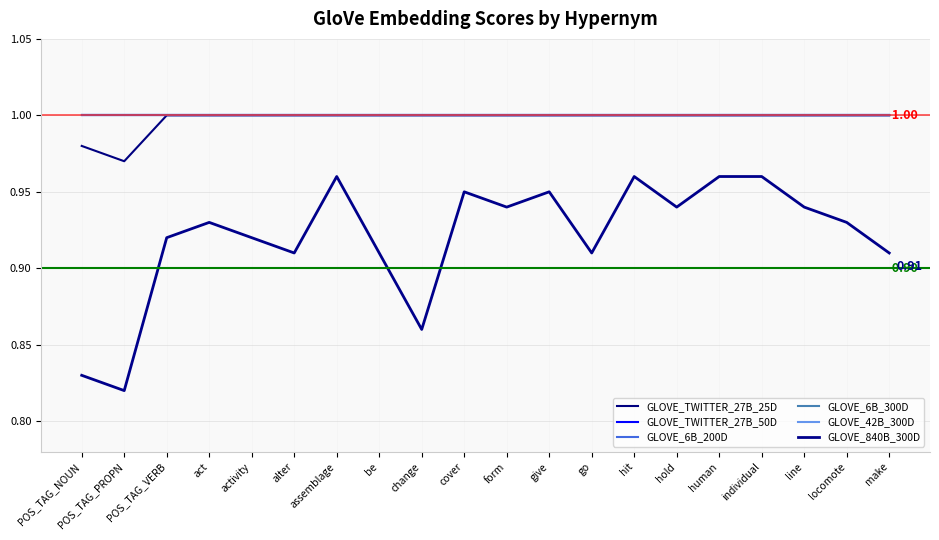

Reading right to left, what are all the values shown in this chart?

GLOVE_TWITTER_27B_25D: 1.0	1.0	1.0	1.0	1.0	1.0	1.0	1.0	1.0	1.0	1.0	1.0	1.0	1.0	1.0	1.0	1.0	1.0	1.0	1.0
GLOVE_TWITTER_27B_50D: 1.0	1.0	1.0	1.0	1.0	1.0	1.0	1.0	1.0	1.0	1.0	1.0	1.0	1.0	1.0	1.0	1.0	1.0	1.0	1.0
GLOVE_6B_200D: 1.0	1.0	1.0	1.0	1.0	1.0	1.0	1.0	1.0	1.0	1.0	1.0	1.0	1.0	1.0	1.0	1.0	1.0	1.0	1.0
GLOVE_6B_300D: 1.0	1.0	1.0	1.0	1.0	1.0	1.0	1.0	1.0	1.0	1.0	1.0	1.0	1.0	1.0	1.0	1.0	1.0	1.0	1.0
GLOVE_42B_300D: 1.0	1.0	1.0	1.0	1.0	1.0	1.0	1.0	1.0	1.0	1.0	1.0	1.0	1.0	1.0	1.0	1.0	1.0	1.0	1.0
GLOVE_840B_300D: 0.9	0.9	0.9	1.0	1.0	0.9	1.0	0.9	0.9	0.9	0.9	0.9	0.9	1.0	0.9	0.9	0.9	0.9	0.8	0.8